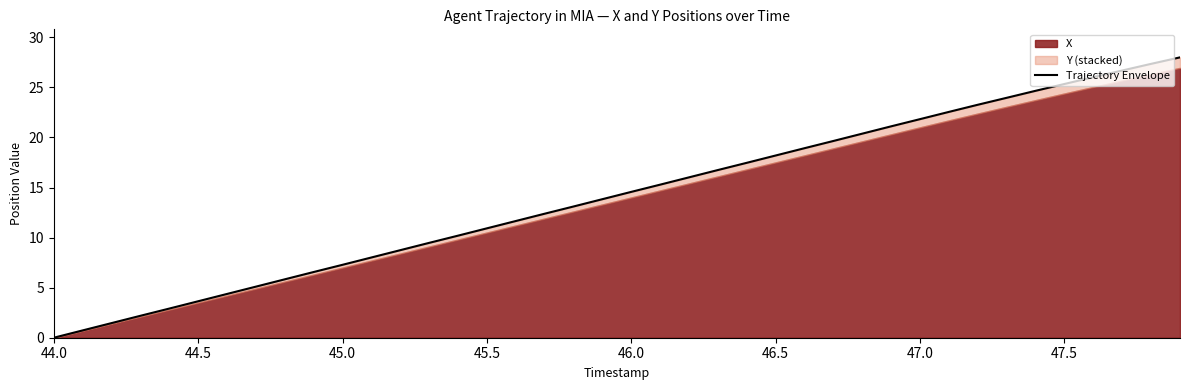

Reading left to right, transcribe all the data shown in this chart.

0.0	0.7	1.5	2.2	2.9	3.6	4.4	5.1	5.8	6.6	7.3	8.0	8.7	9.5	10.2	10.9	11.7	12.4	13.1	13.8	14.6	15.3	16.0	16.7	17.5	18.2	18.9	19.6	20.4	21.1	21.8	22.6	23.3	24.0	24.7	25.3	26.0	26.7	27.3	28.0